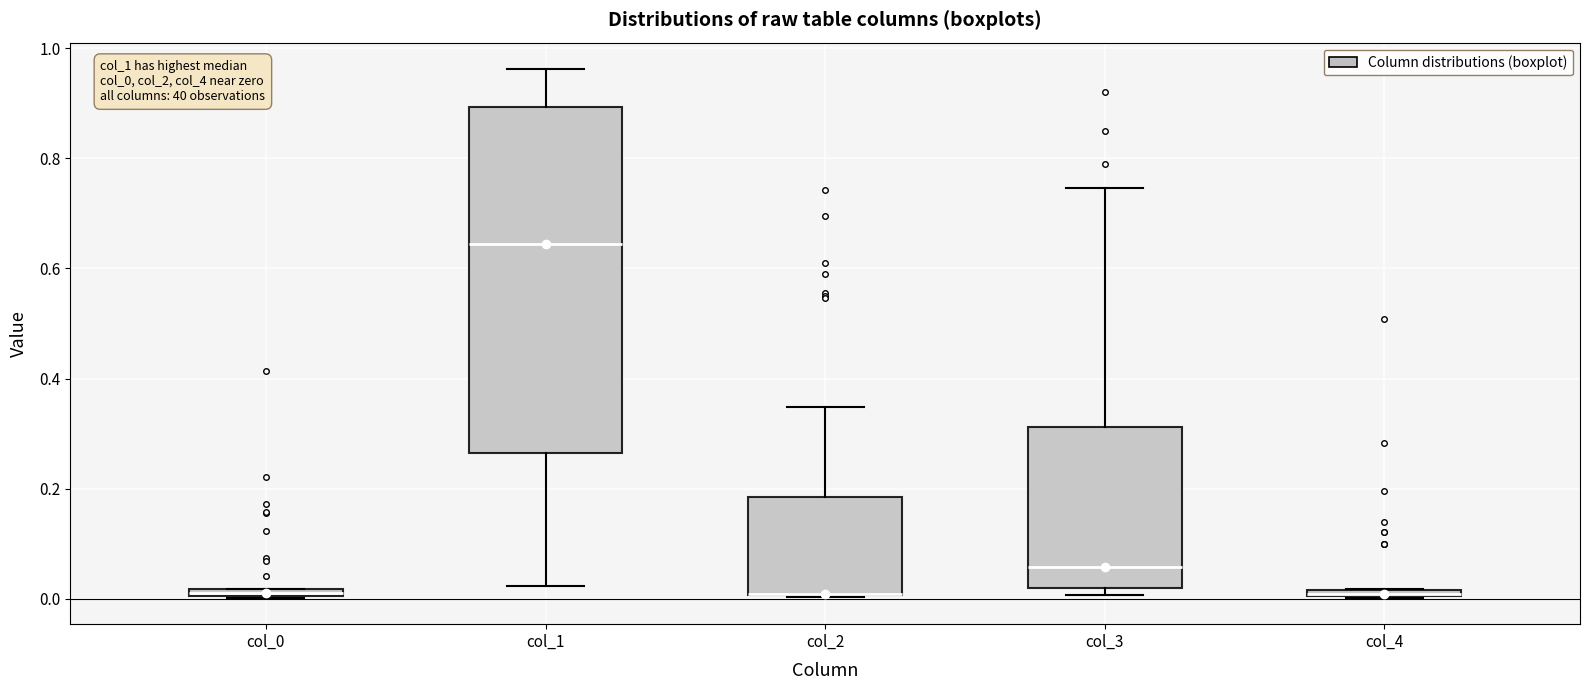

Where is the lower edge of the box for col_0 on the y-axis? The values are not printed on the chart, so give them approximately, as read against the axis.

0.00